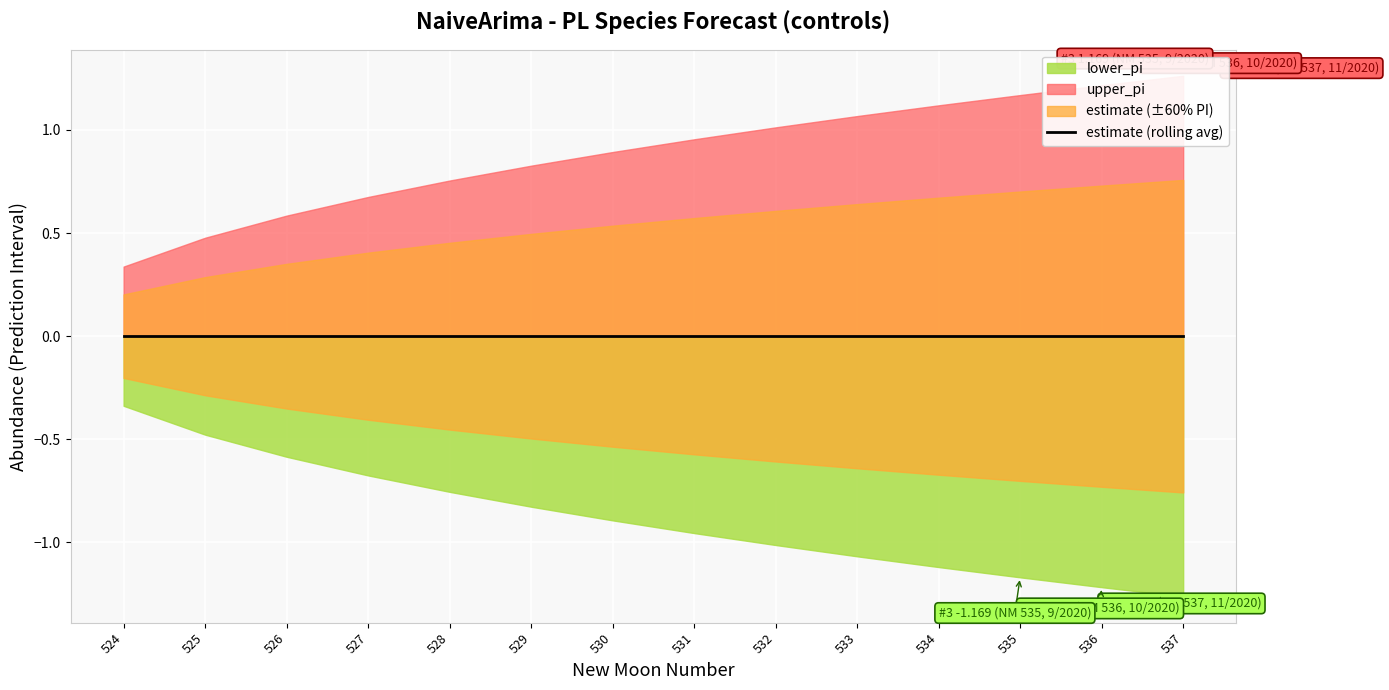

What is the value of the lower_pi point at the 13th from the left?

-1.2